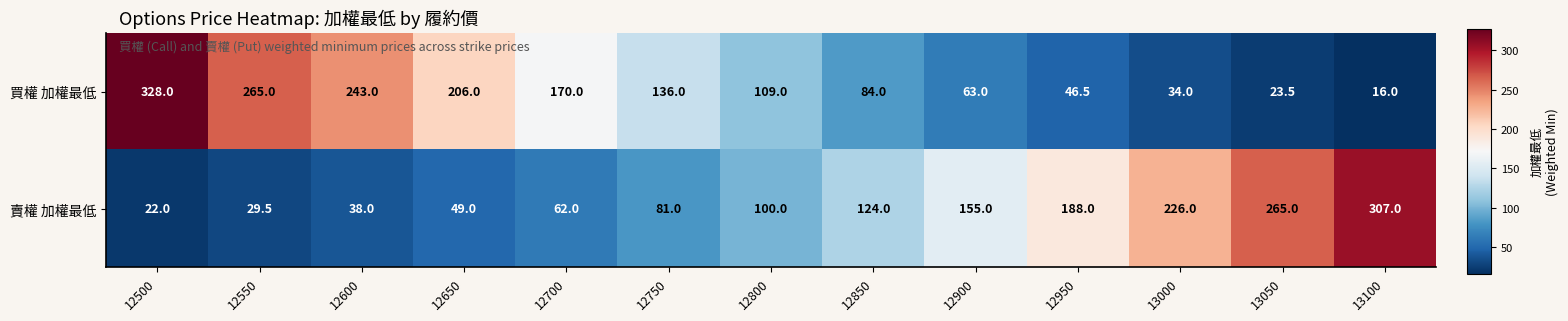

What is the total value across all series at 12900?

218.0